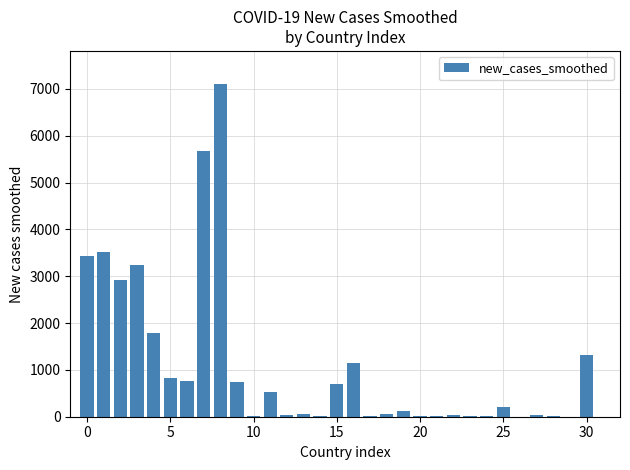

How many data points are above 131?

16